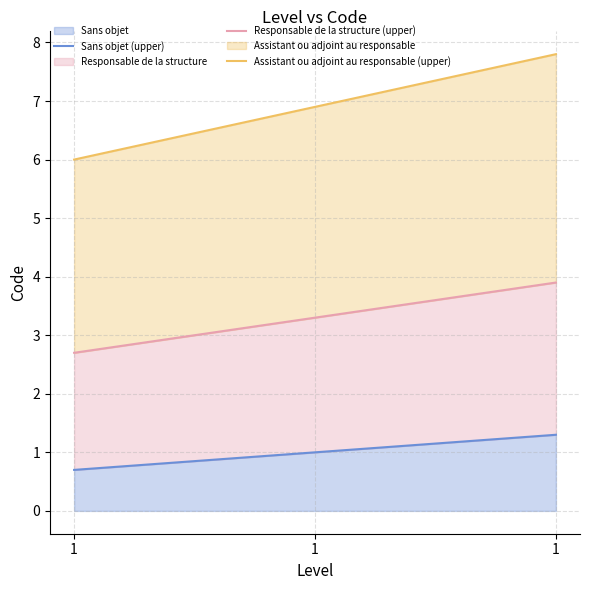

Does the chart display data point markers on the line(s)?

No